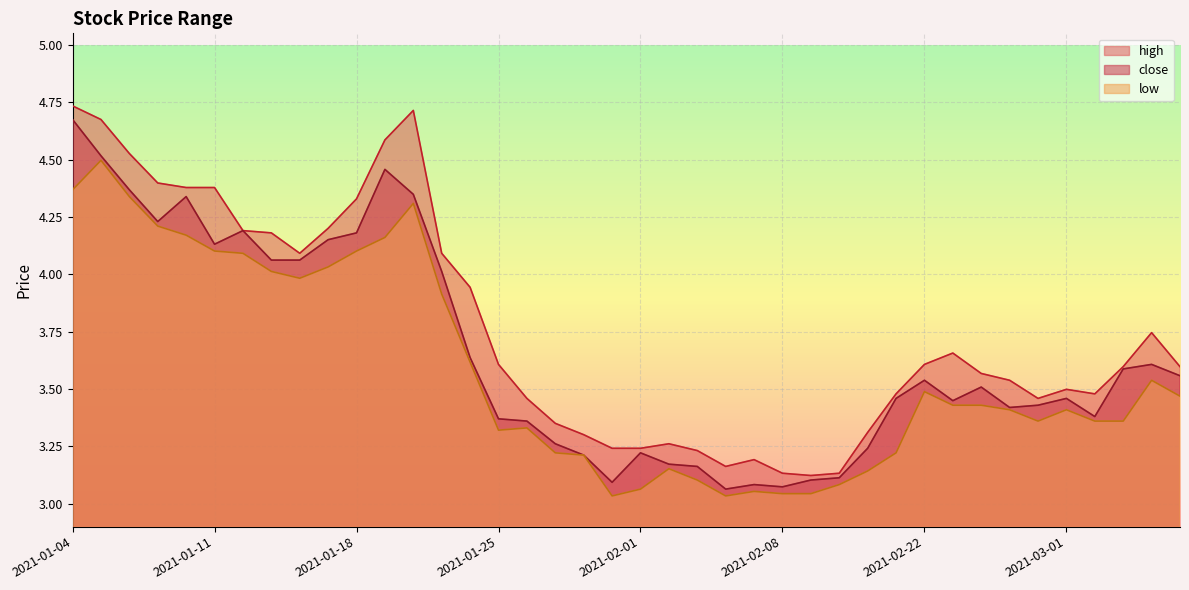

What is the difference between the close values at 2021-01-26 and 2021-02-03?

0.2